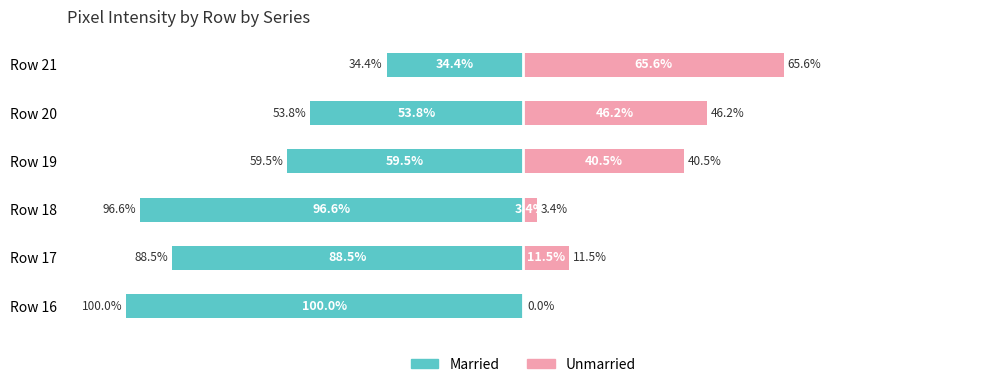

The Unmarried series shows 0.0 at 0. True or false?

True